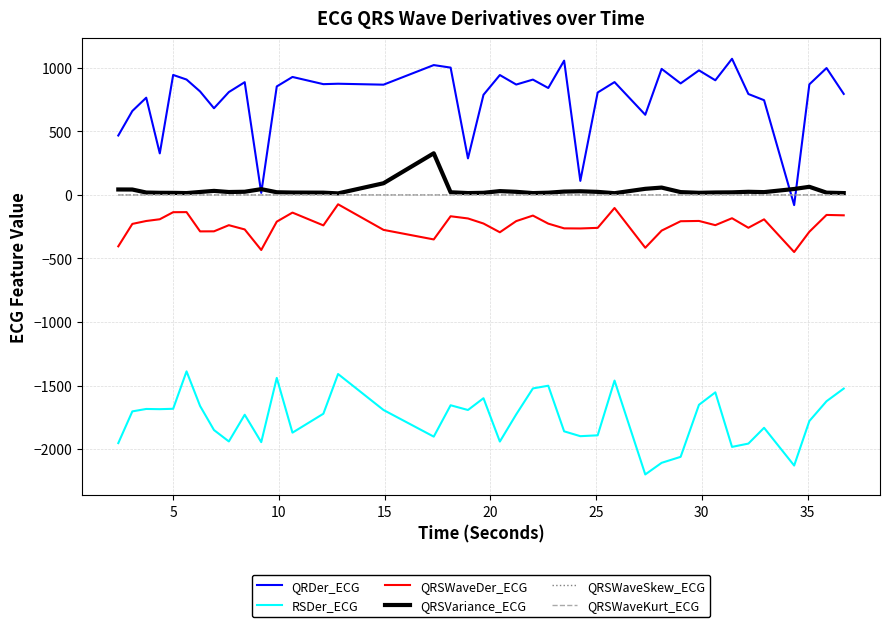

True or false: RSDer_ECG and QRSWaveDer_ECG intersect in this chart.

False